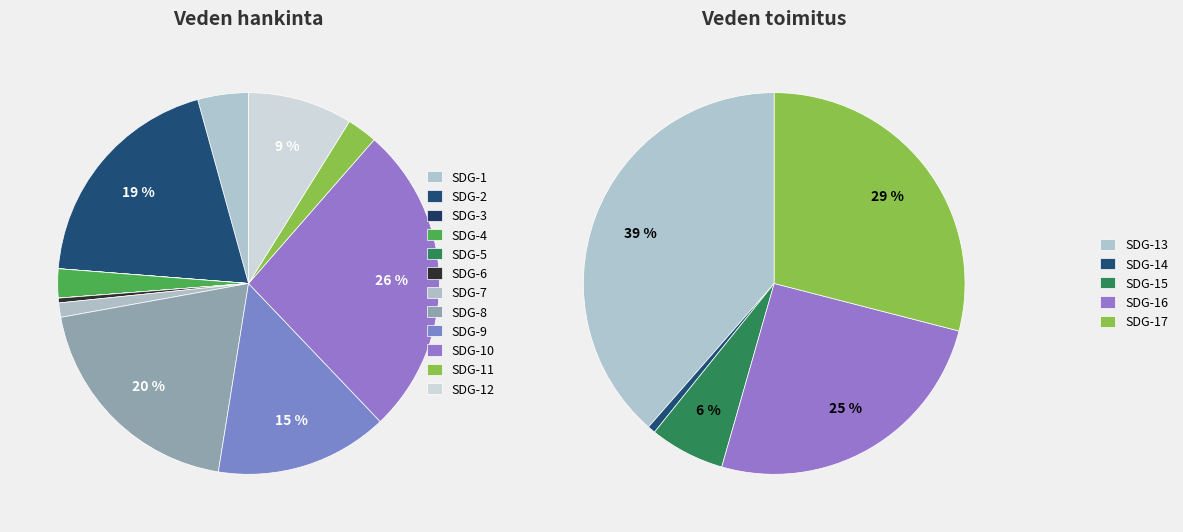

Rank the categories by value from lowest to highest.

SDG-3, SDG-5, SDG-6, SDG-7, SDG-4, SDG-11, SDG-1, SDG-12, SDG-9, SDG-2, SDG-8, SDG-10